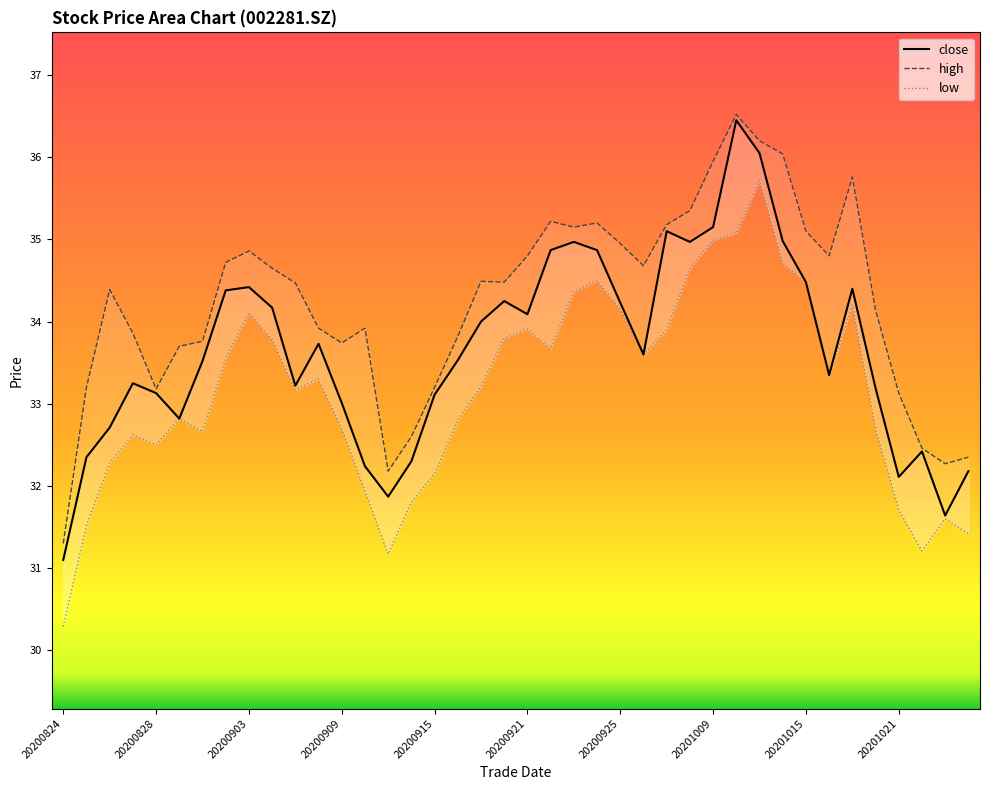

Which series has the largest total across all categories?

high